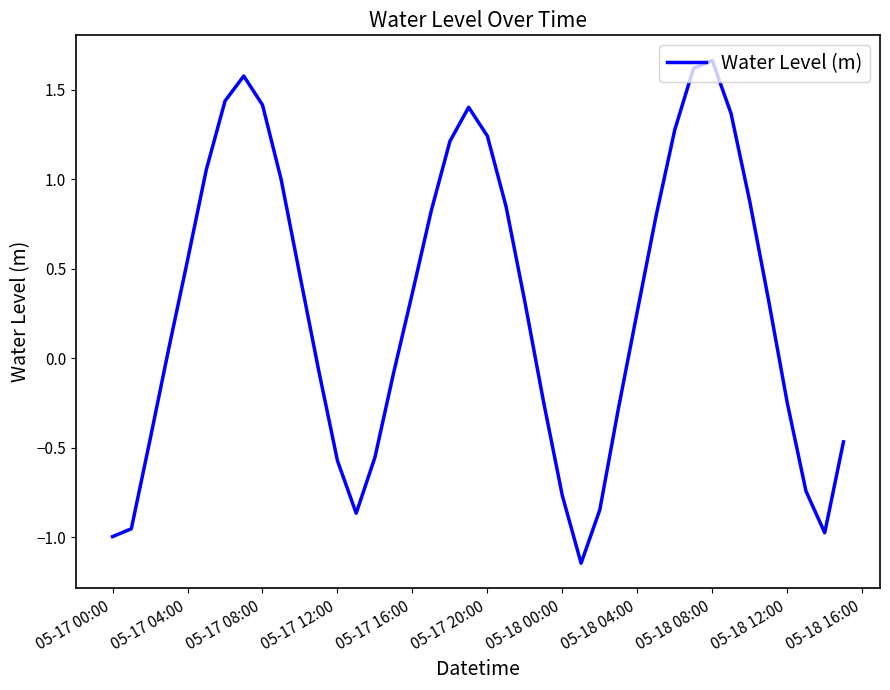

What is the difference between the maximum and minimum values?

2.8